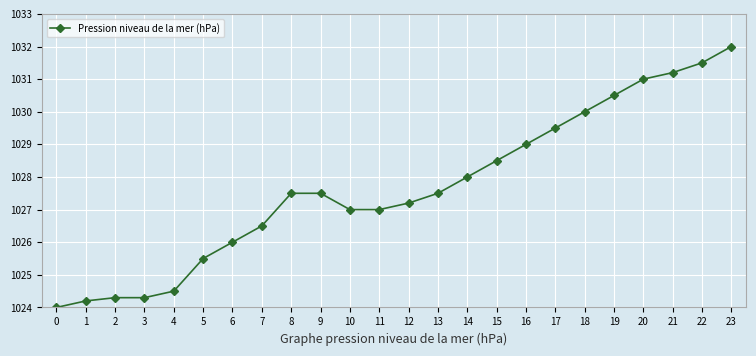

The value at 18 is 1522.2. True or false?

False